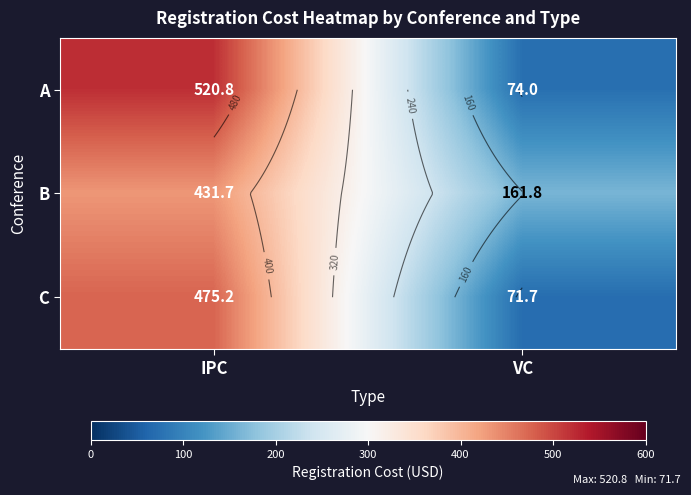

Is the value of A at VC greater than the value of C at VC?

Yes